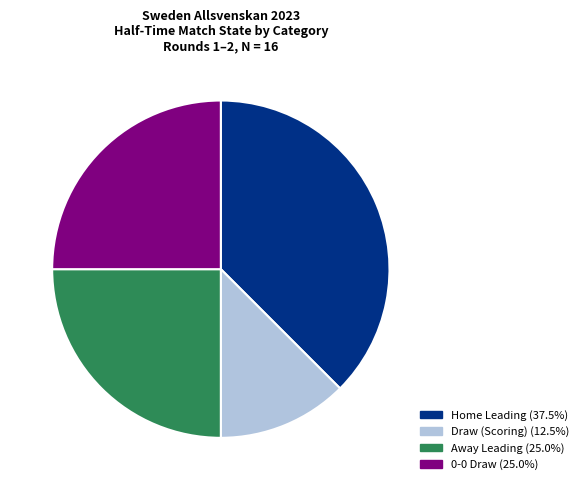

What is the ratio of the value at Away Leading (25.0%) to the value at Draw (Scoring) (12.5%)?

2.0